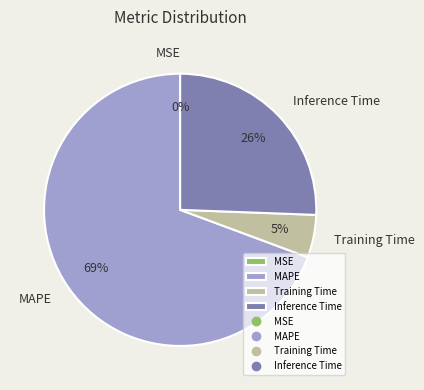

To the nearest percent, what portion does Training Time represent?

5%